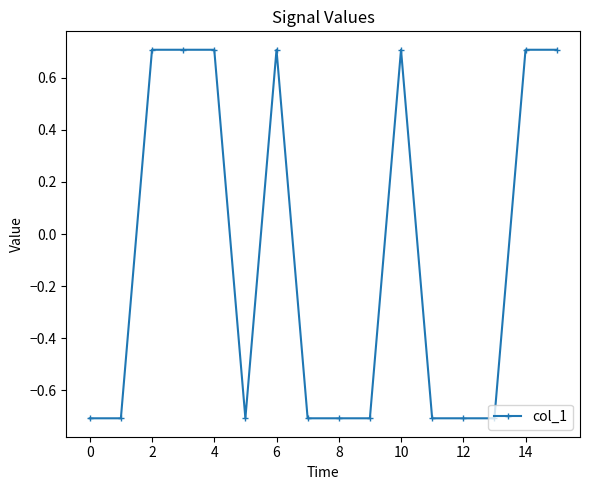

Reading right to left, transcribe all the data shown in this chart.

0.7	0.7	-0.7	-0.7	-0.7	0.7	-0.7	-0.7	-0.7	0.7	-0.7	0.7	0.7	0.7	-0.7	-0.7